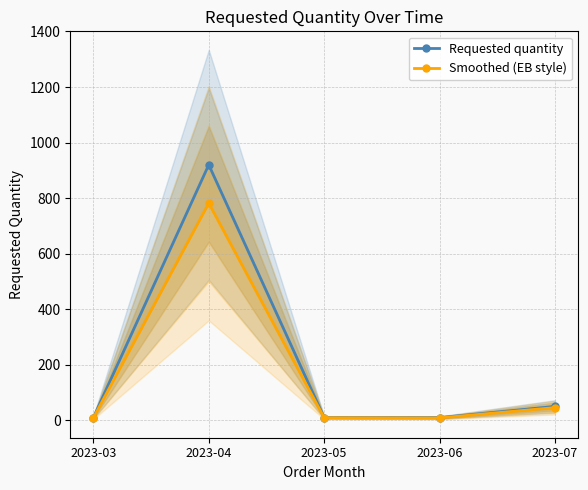

Which category has the highest value in the Requested quantity series?

2023-04